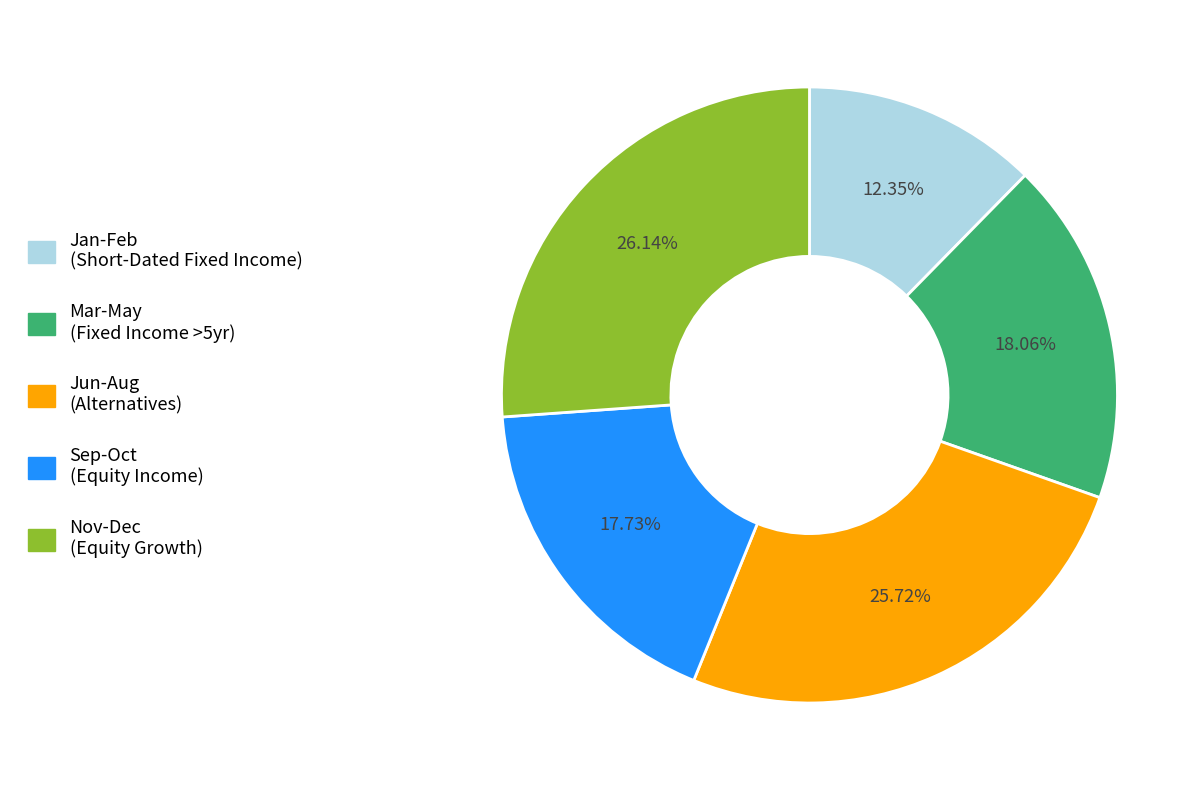

Which category has the smallest portion of the pie?

Jan-Feb (Short-Dated Fixed Income)